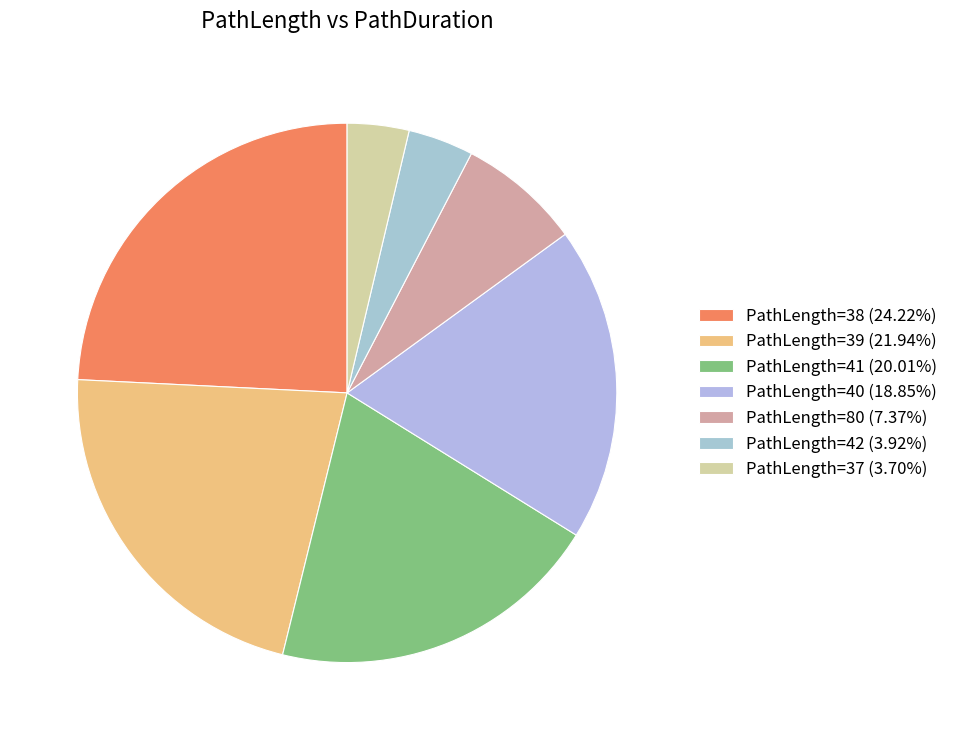

Does any single category account for the majority?

No